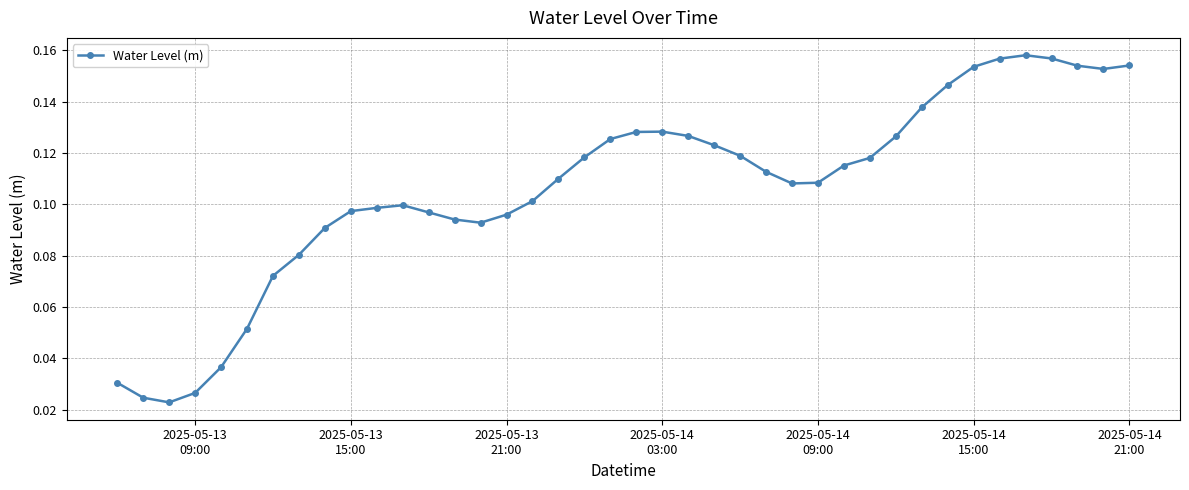

True or false: the data has more than 2 interior local peaks.

True